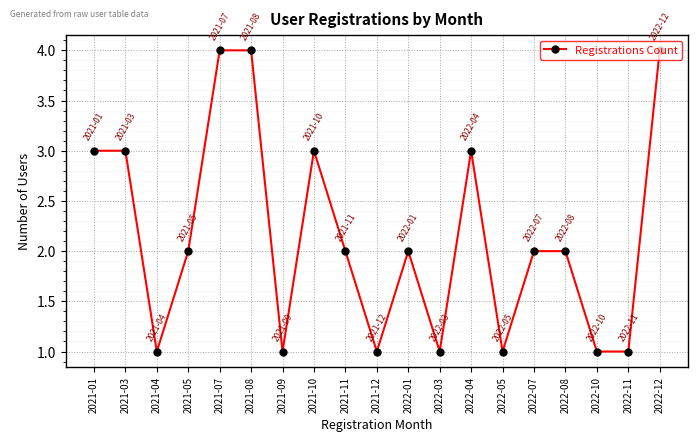

What is the sum of all values?

41